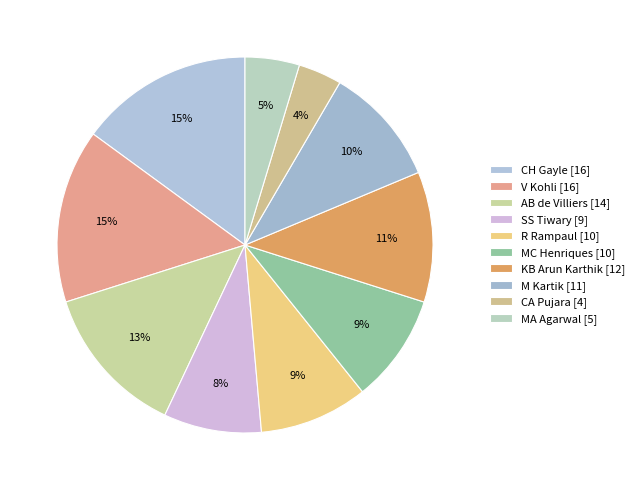

Rank the categories by value from lowest to highest.

CA Pujara, MA Agarwal, SS Tiwary, R Rampaul, MC Henriques, M Kartik, KB Arun Karthik, AB de Villiers, CH Gayle, V Kohli